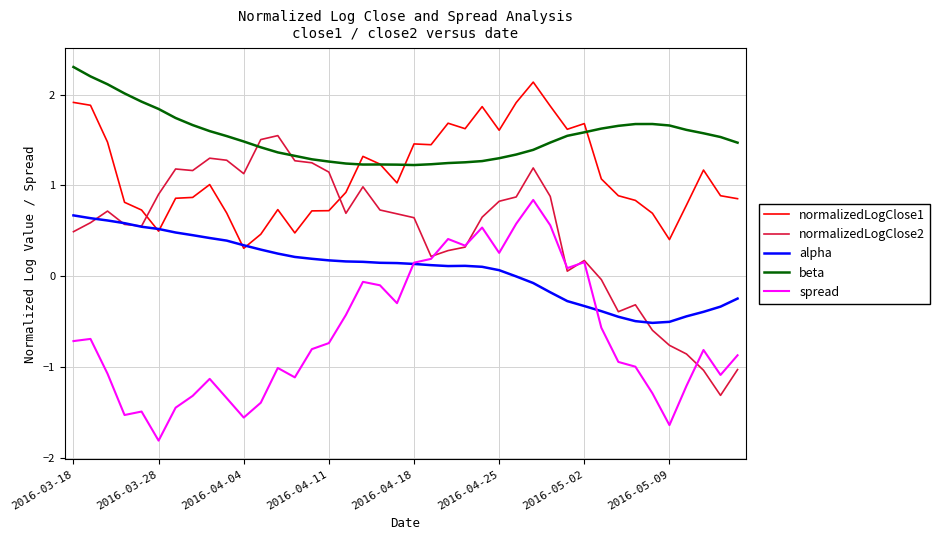

Rank the series by their average value, from lowest to highest.

spread, alpha, normalizedLogClose2, normalizedLogClose1, beta